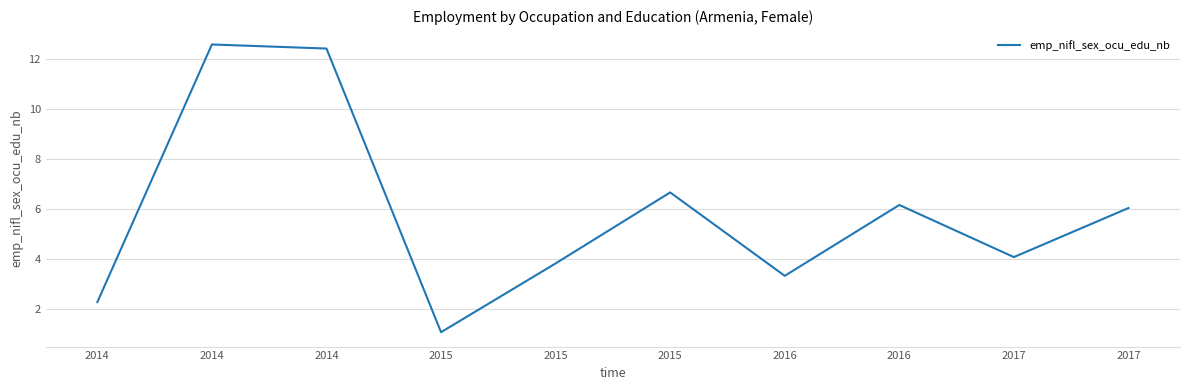

Is this an area chart (filled region under the line)?

No